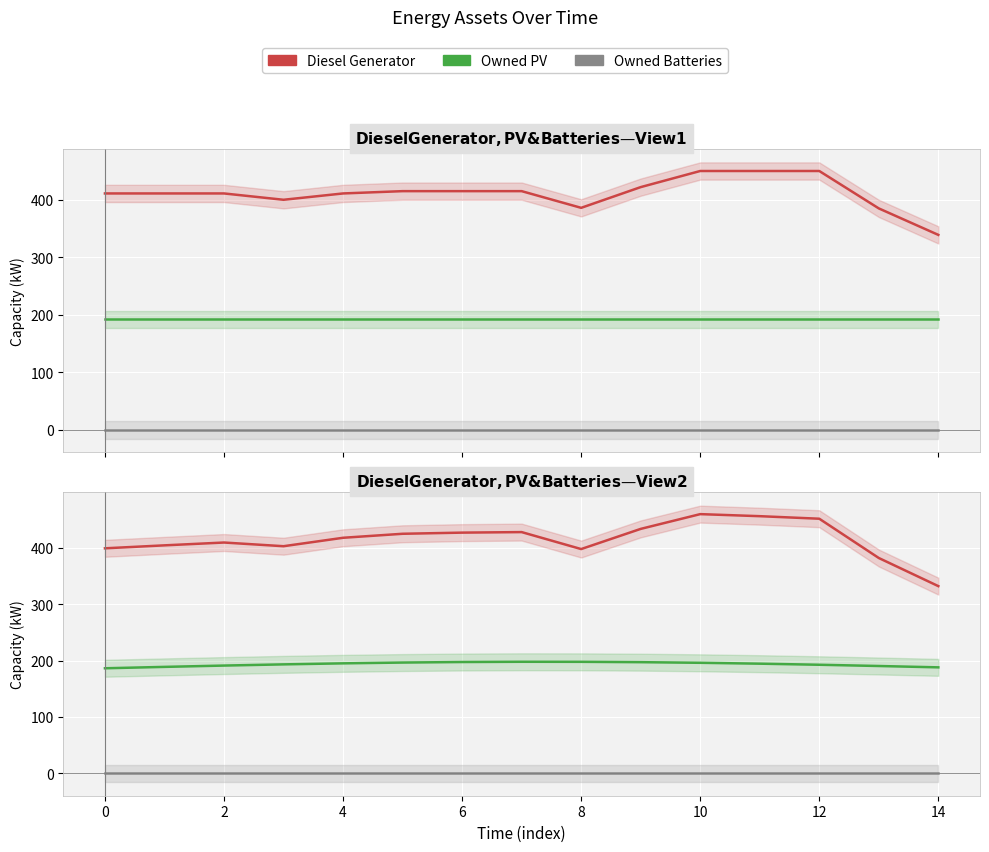

What is the difference between the Diesel Generator values at 12 and 14?

119.4